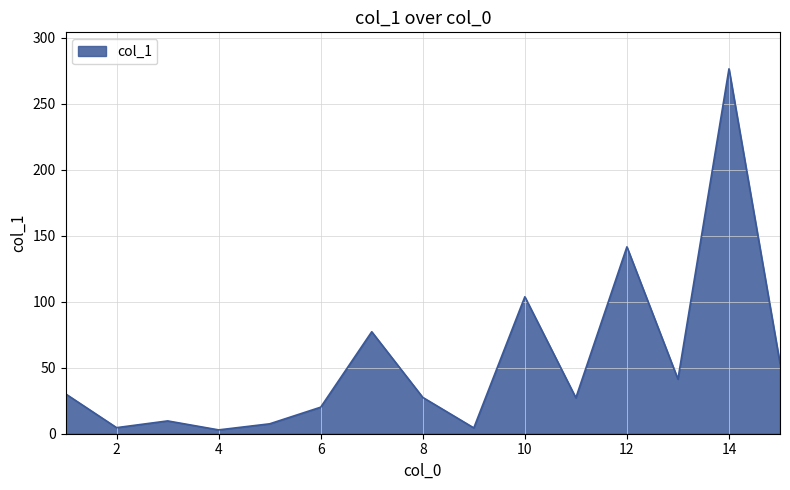

What is the greatest value displayed?

276.3